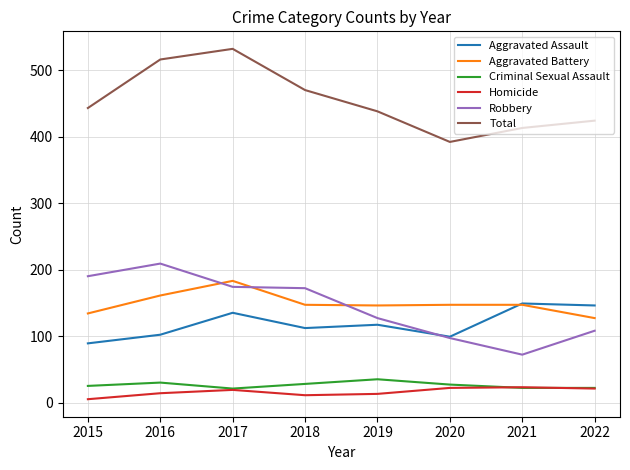

What are all the series names shown in the legend?

Aggravated Assault, Aggravated Battery, Criminal Sexual Assault, Homicide, Robbery, Total